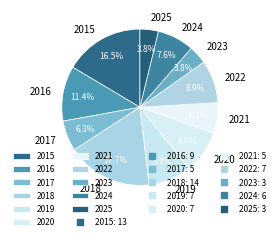

What percentage is the 2022 slice, to the nearest percent?

9%